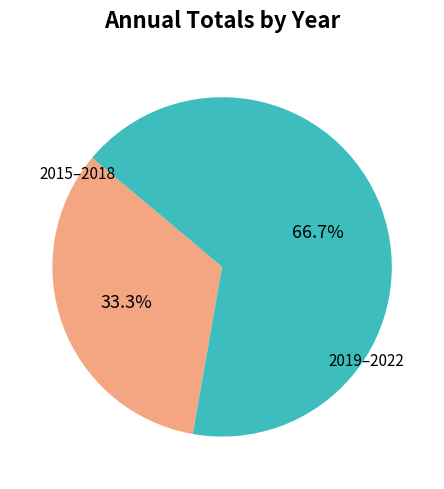

How many segments does this pie chart have?

2